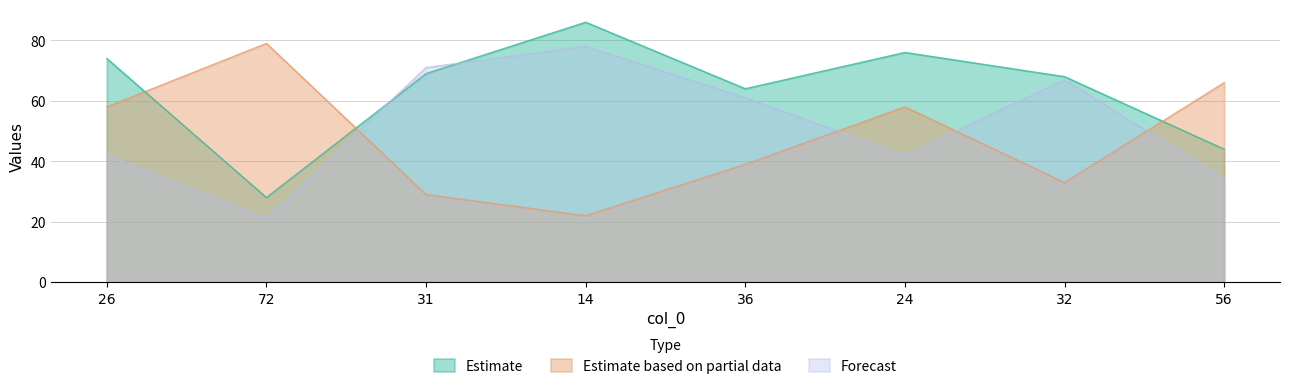

What are all the series names shown in the legend?

Estimate, Estimate based on partial data, Forecast